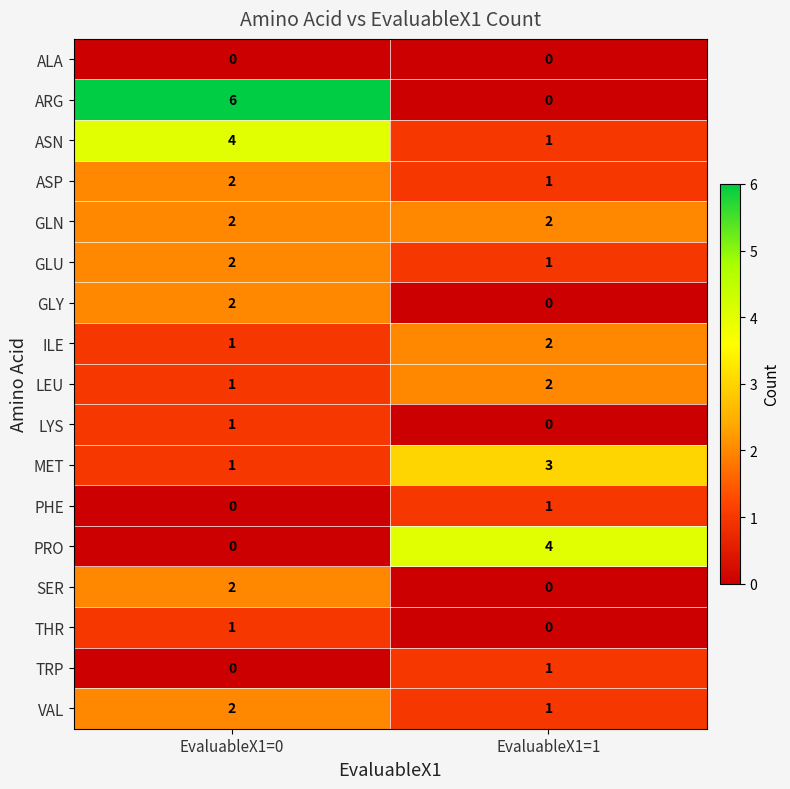

How many values in the ARG series are below 6?

1